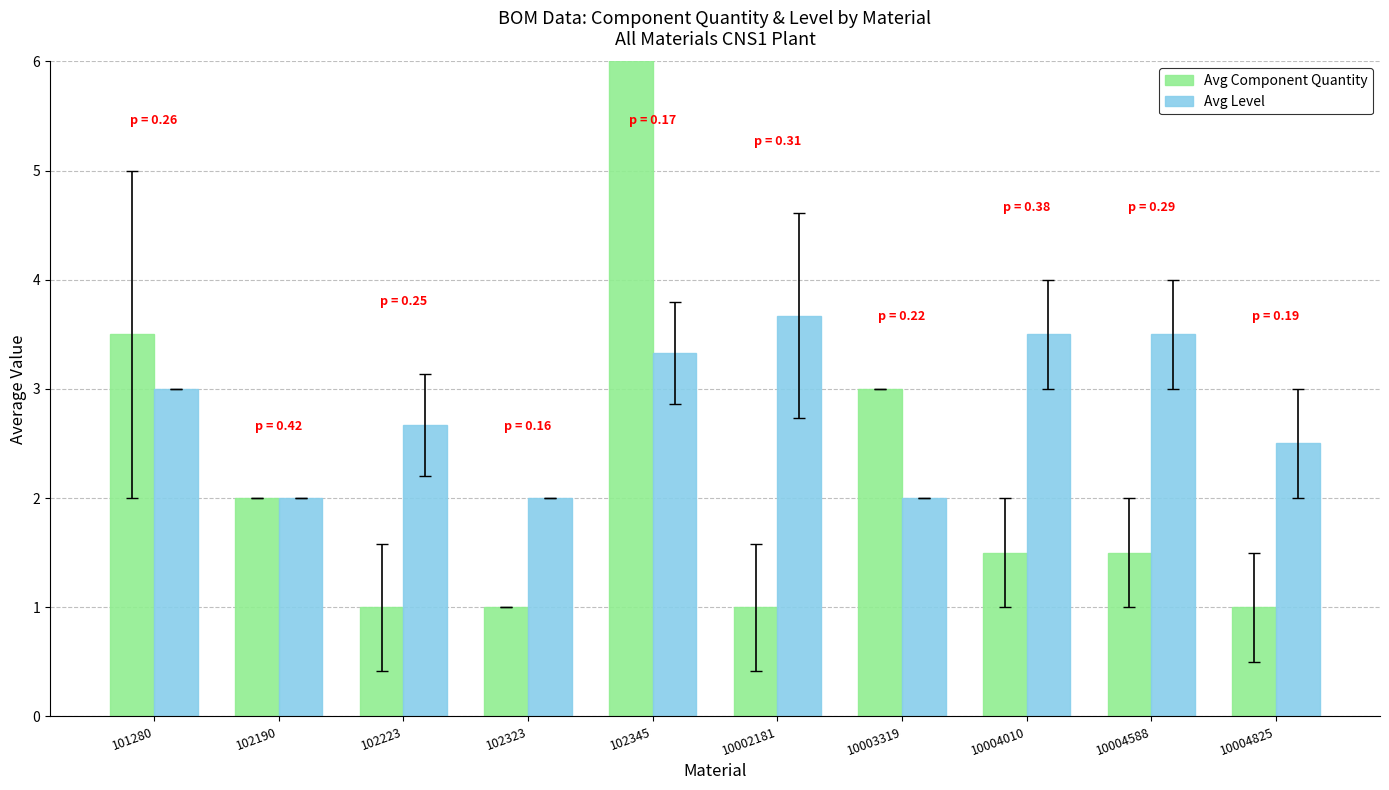

Reading left to right, transcribe all the data shown in this chart.

Avg Component Quantity: 3.5	2.0	1.0	1.0	276.5	1.0	3.0	1.5	1.5	1.0
Avg Level: 3.0	2.0	2.7	2.0	3.3	3.7	2.0	3.5	3.5	2.5